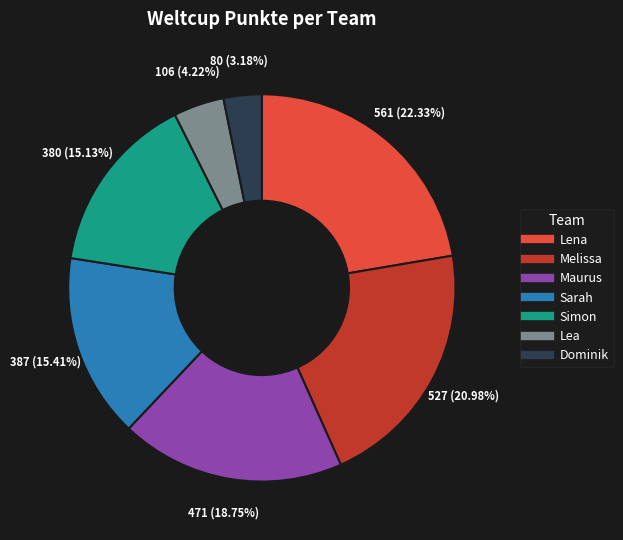

Is there any slice that represents more than half of the pie?

No